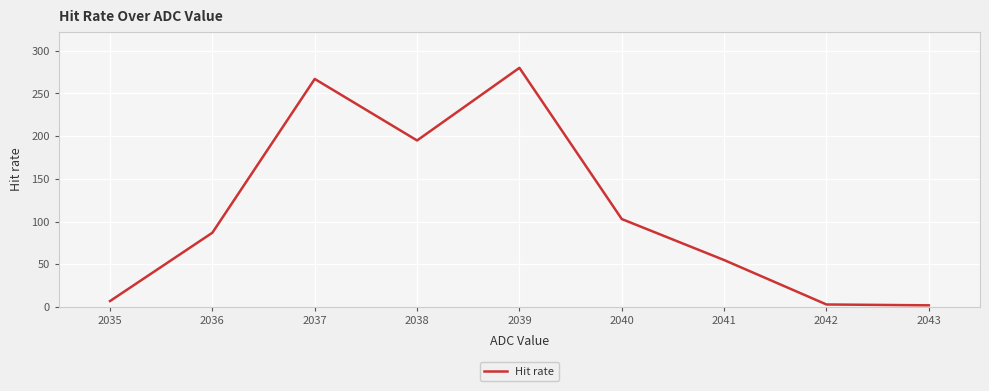

What is the average value?

111